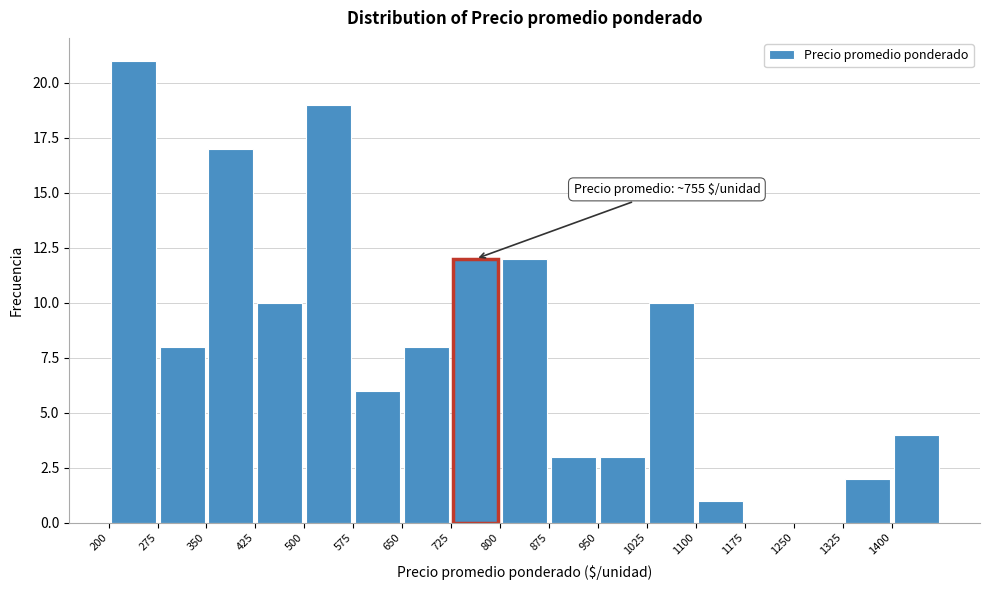

Which range on the x-axis has the tallest bar?

200 to 275